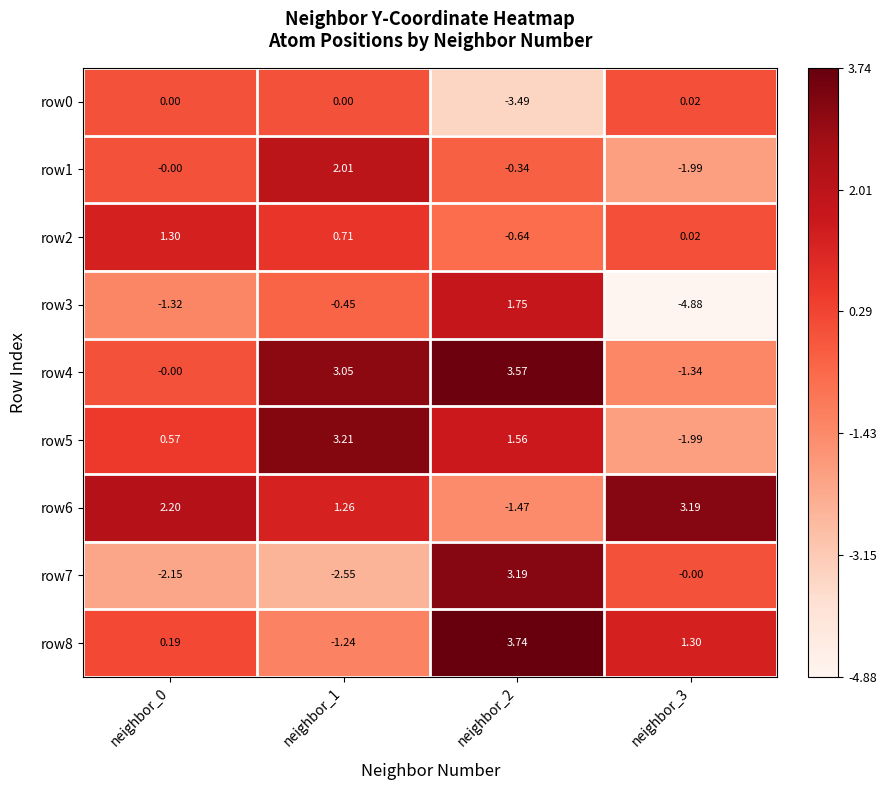

Is the value of row2 at neighbor_1 greater than the value of row6 at neighbor_3?

No